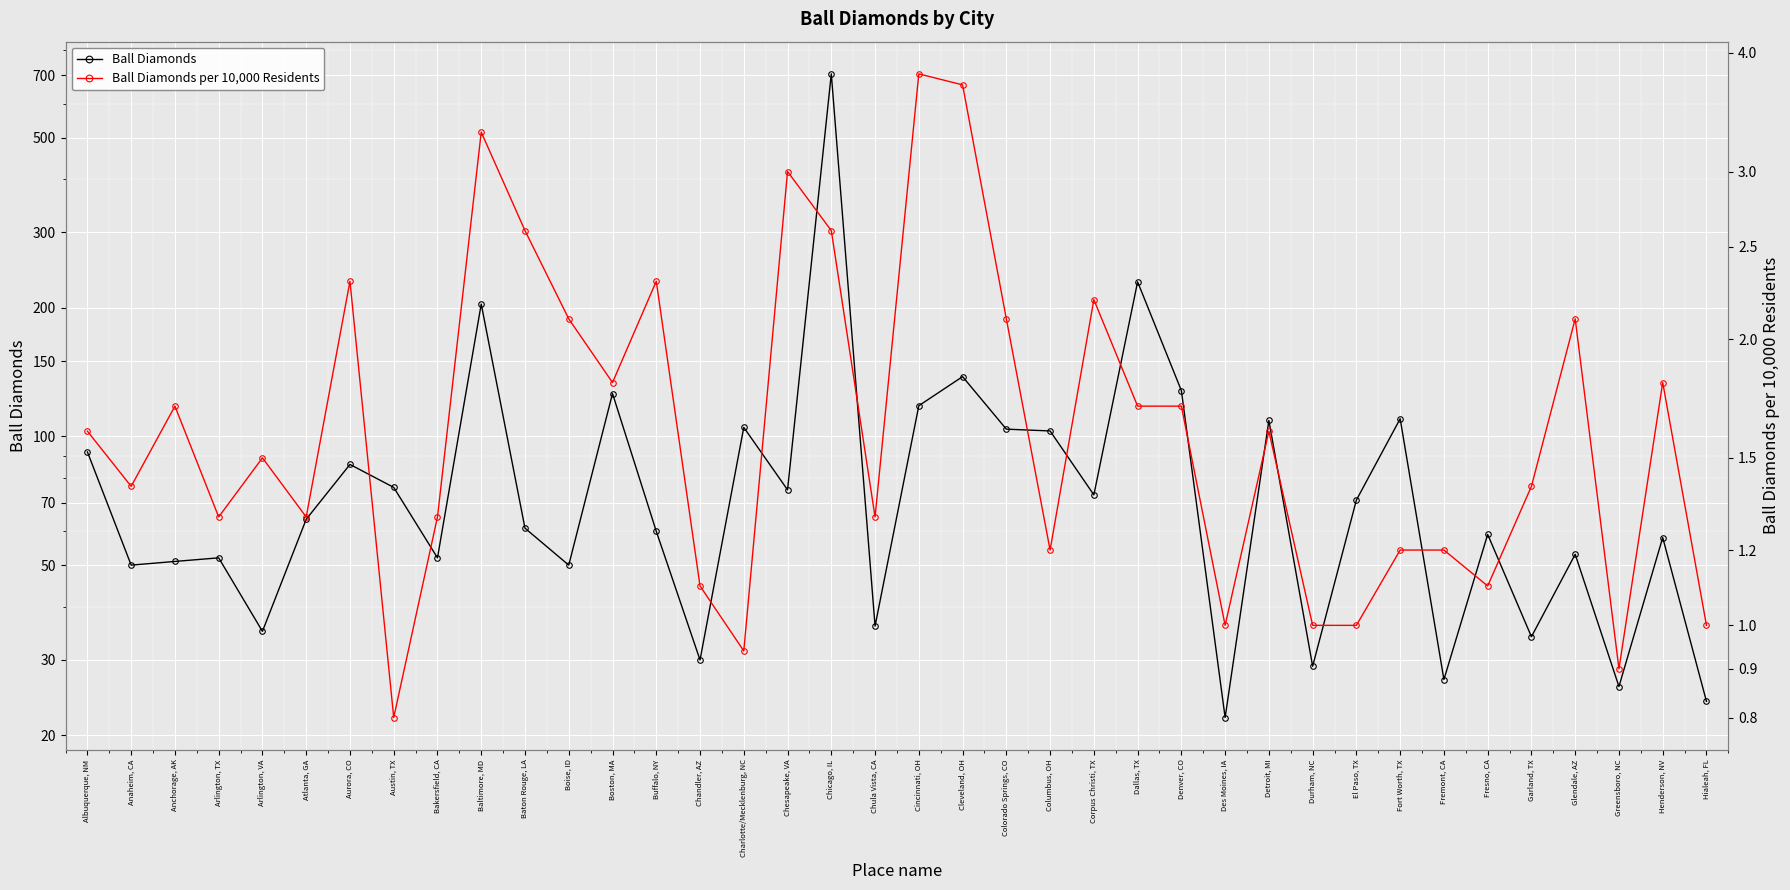

What is the difference between the second highest and minimum values in the Ball Diamonds series?

208.0